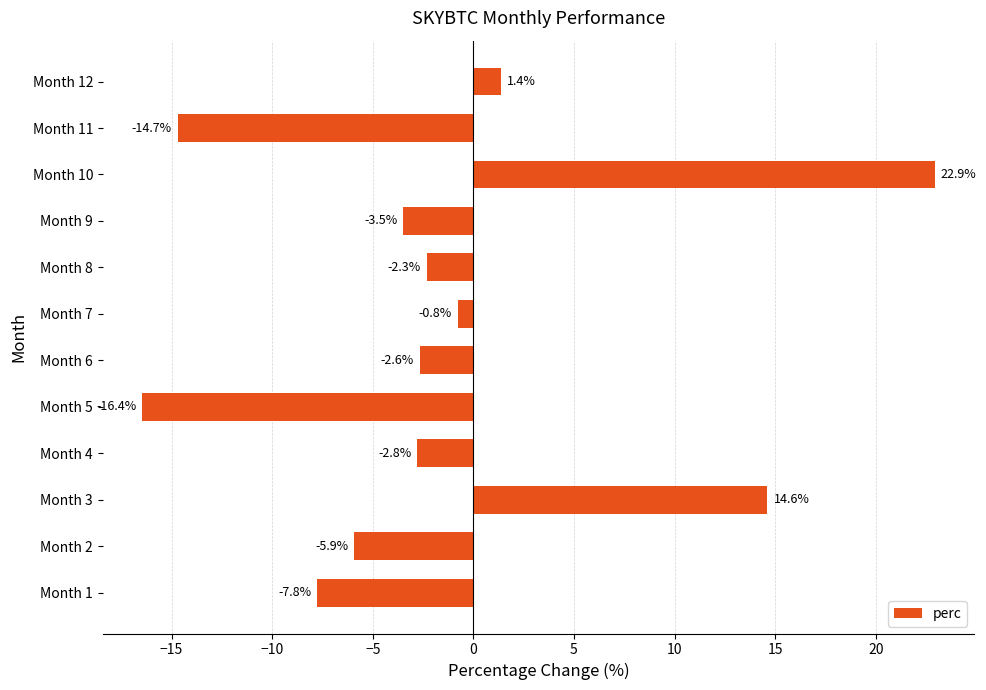

The chart shows a value of 1.4 at Month 12. True or false?

True